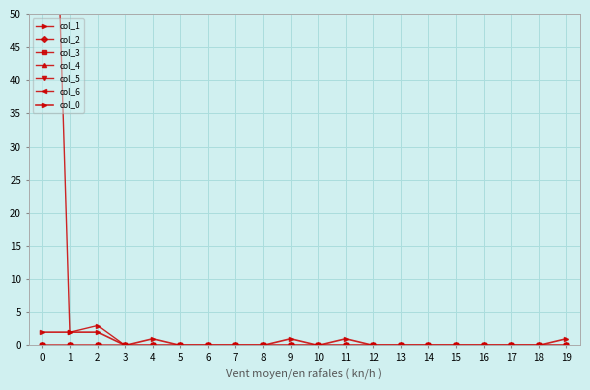

Where is col_5 nearest to the value 0?

2